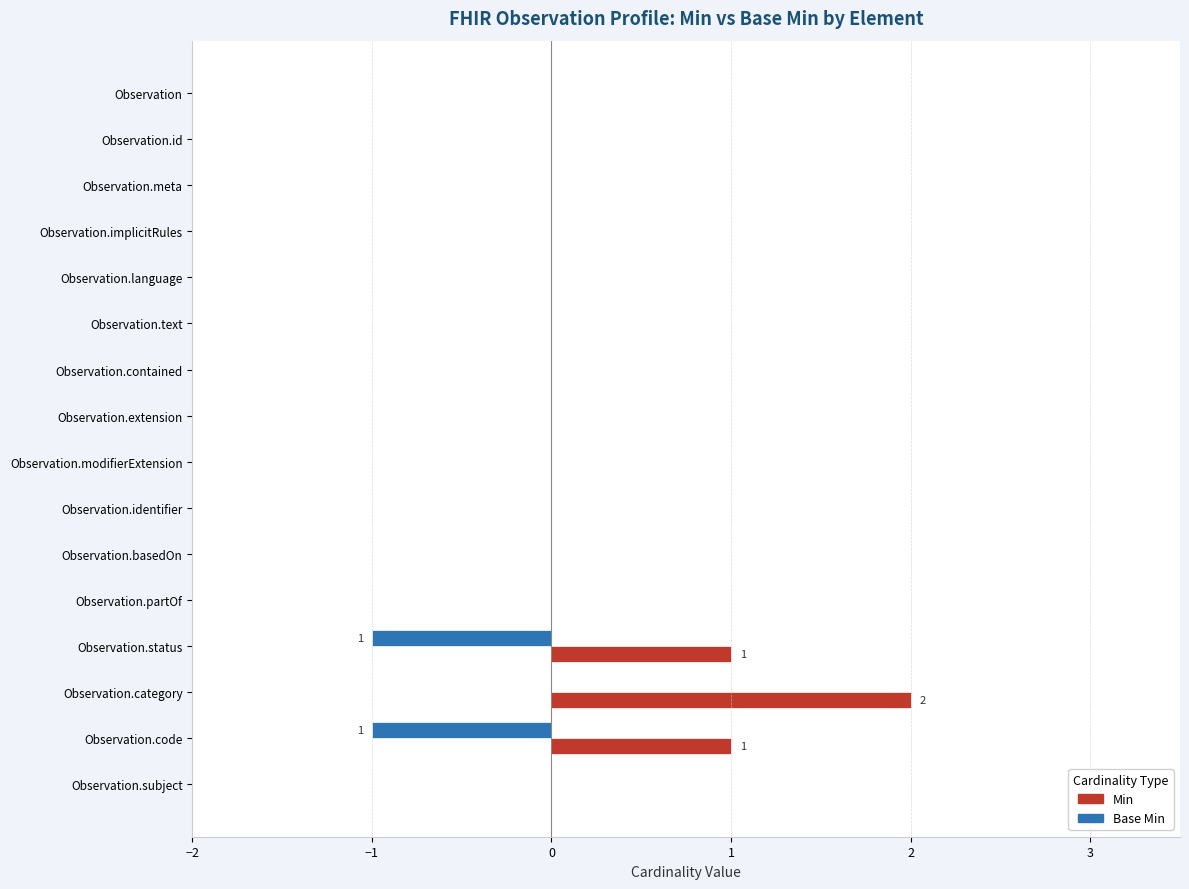

Reading left to right, transcribe all the data shown in this chart.

Min: Observation=0	Observation.id=0	Observation.meta=0	Observation.implicitRules=0	Observation.language=0	Observation.text=0	Observation.contained=0	Observation.extension=0	Observation.modifierExtension=0	Observation.identifier=0	Observation.basedOn=0	Observation.partOf=0	Observation.status=1	Observation.category=2	Observation.code=1	Observation.subject=0
Base Min: Observation=0	Observation.id=0	Observation.meta=0	Observation.implicitRules=0	Observation.language=0	Observation.text=0	Observation.contained=0	Observation.extension=0	Observation.modifierExtension=0	Observation.identifier=0	Observation.basedOn=0	Observation.partOf=0	Observation.status=1	Observation.category=0	Observation.code=1	Observation.subject=0